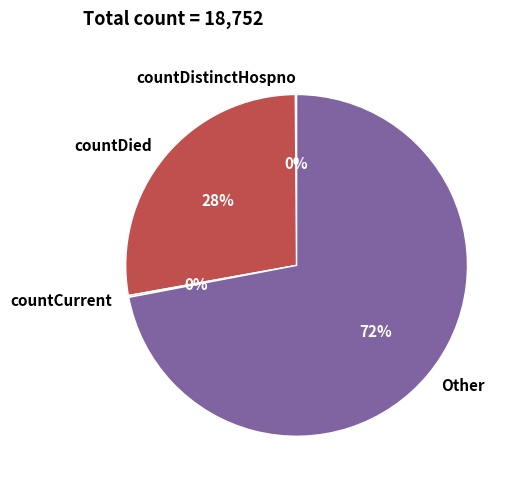

To the nearest percent, what is the average slice percentage?

25%